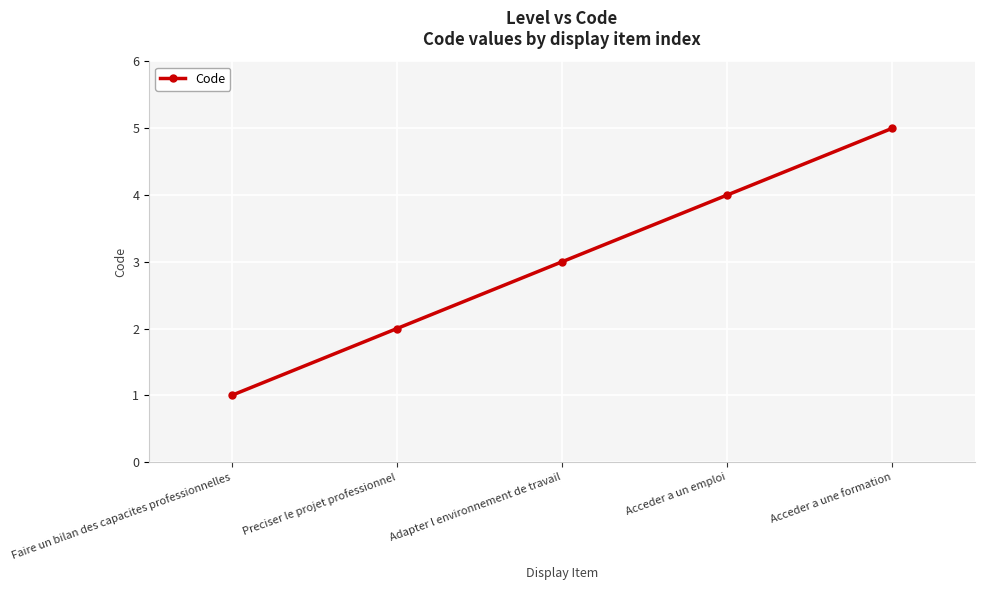

The chart shows a value of 4 at Acceder a un emploi. True or false?

True